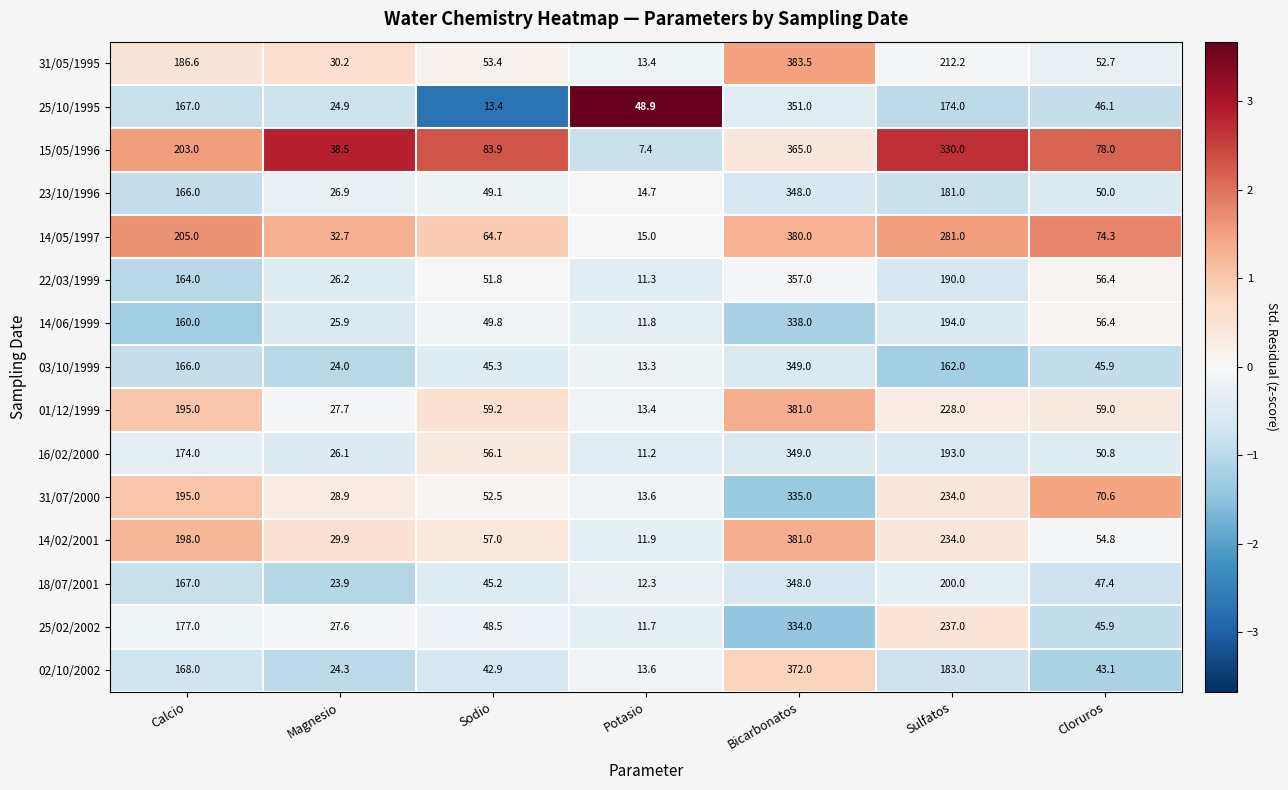

Which series changed the most between Potasio and Sulfatos?

15/05/1996